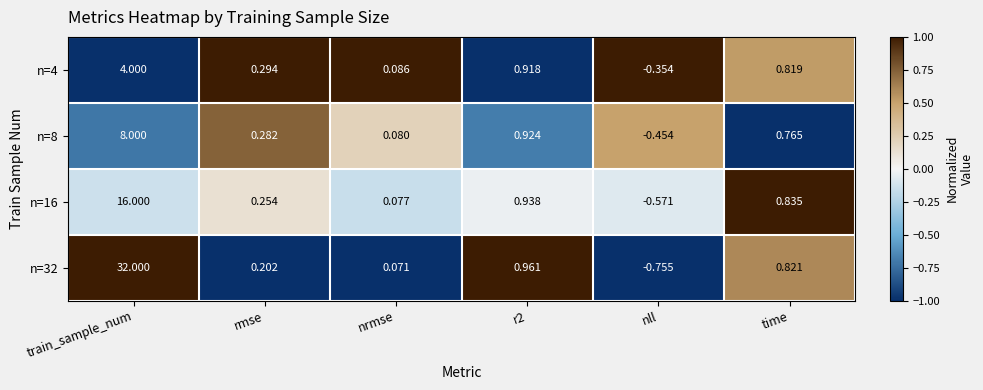

Where does the n=32 series first go above 0?

train_sample_num